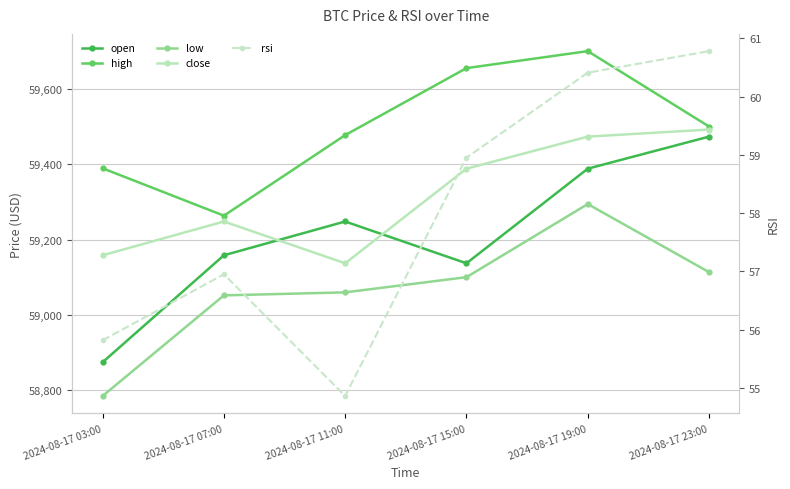

At 2024-08-17 15:00, list the series in order from largest to smallest.

high, close, open, low, rsi